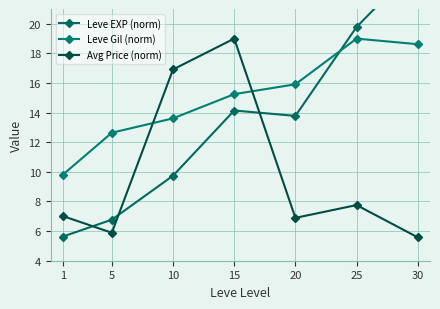

Is it true that Leve EXP (norm) equals 31.4 at 30?

False